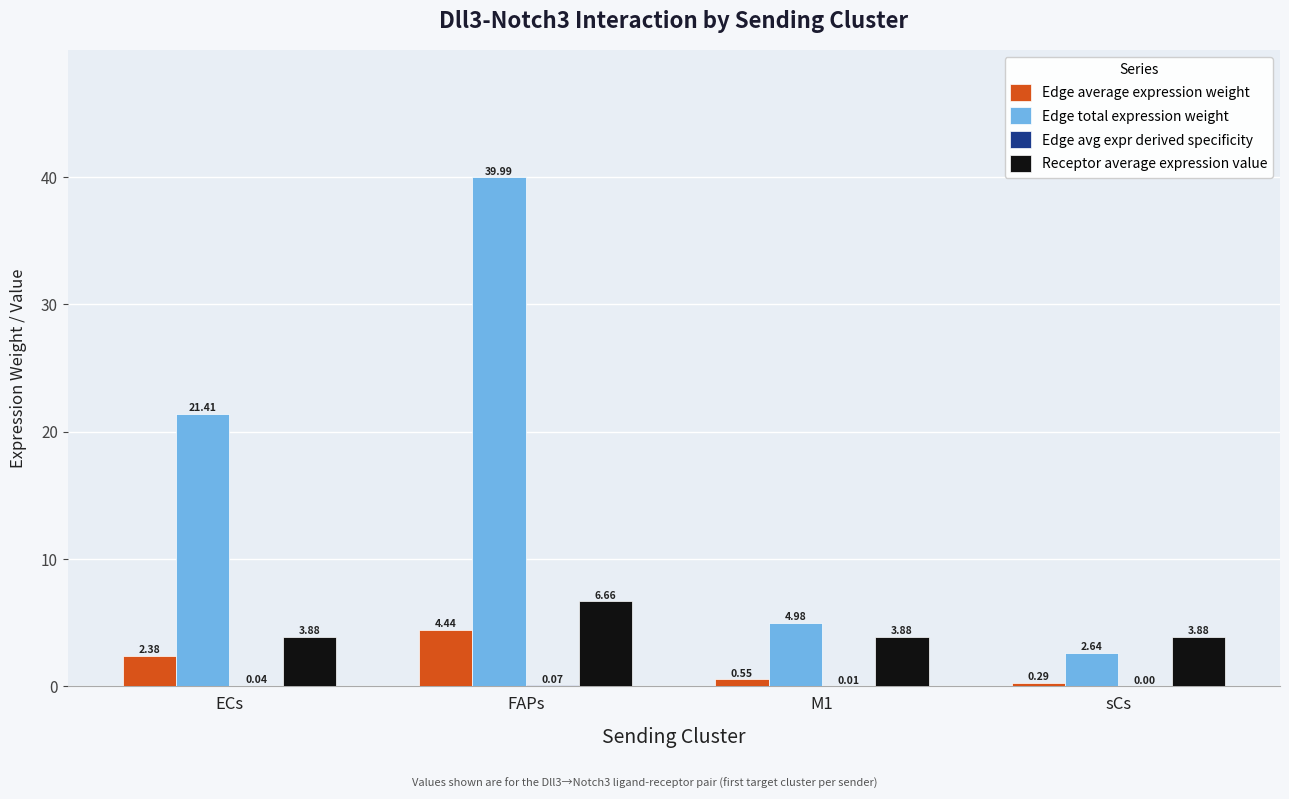

Between M1 and sCs, which series saw the biggest shift?

Edge total expression weight